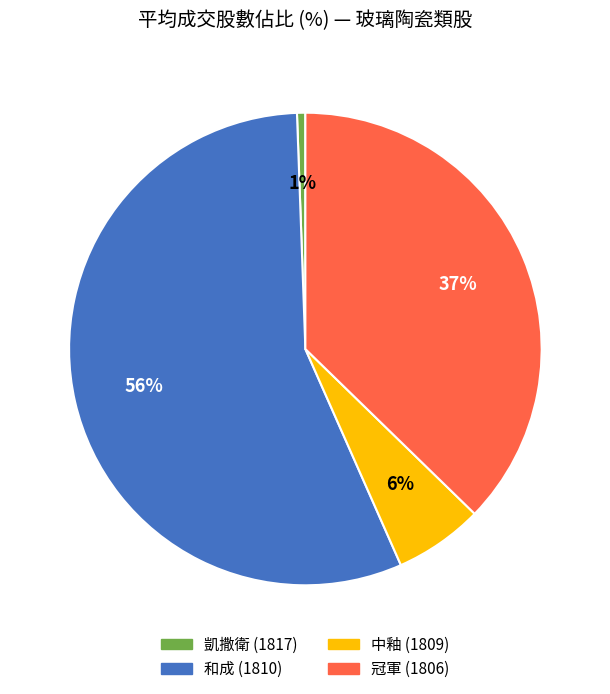

How many segments does this pie chart have?

4